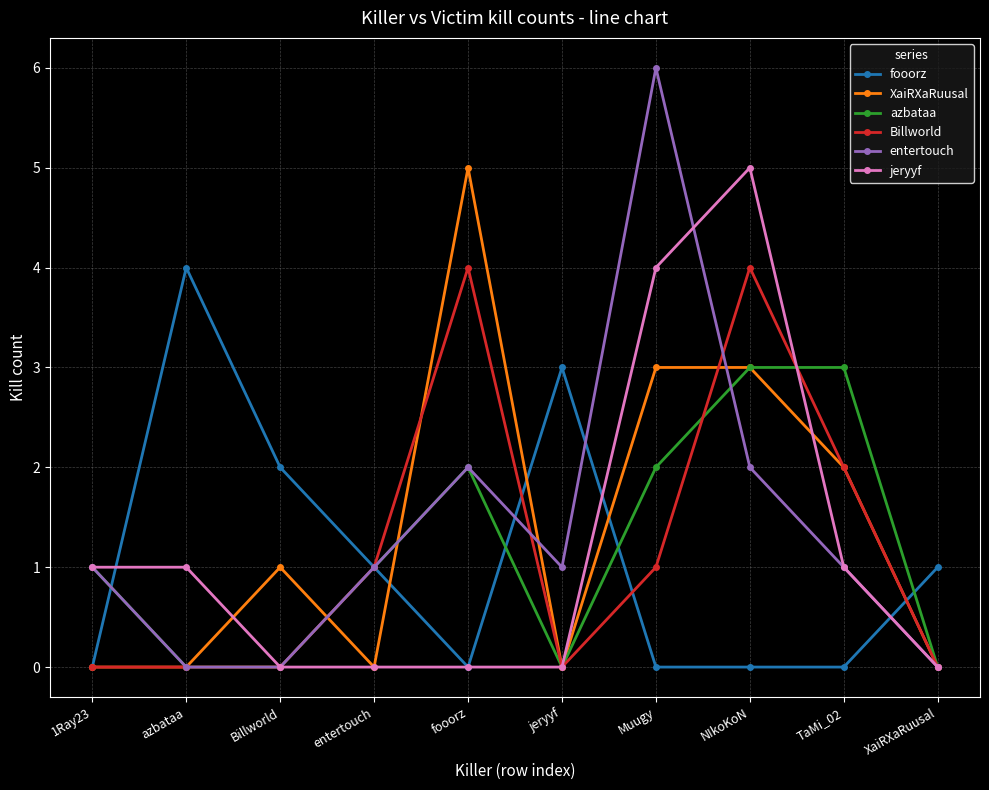

In entertouch, how many points are higher than both neighbors (excluding endpoints)?

2